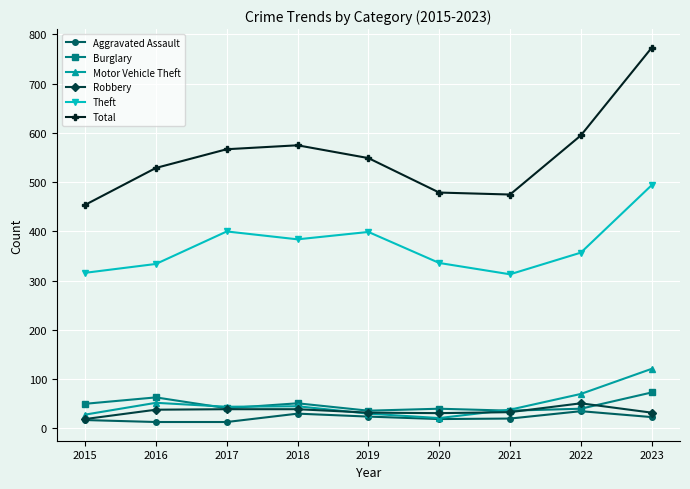

What is the difference between the maximum and minimum values in the Robbery series?

32